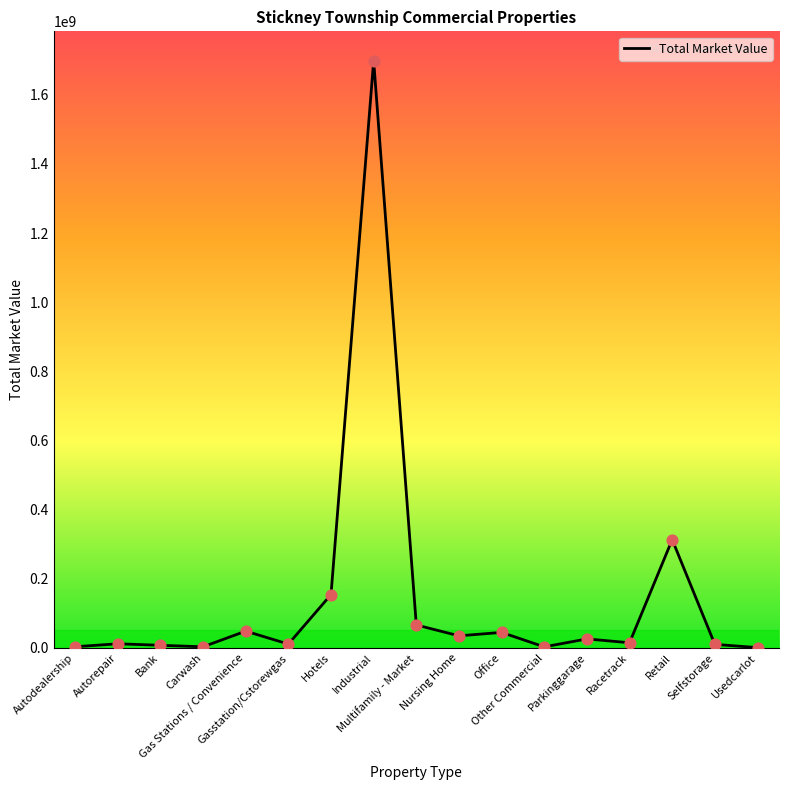

What is the change in value from Autorepair to Bank?

-4381640